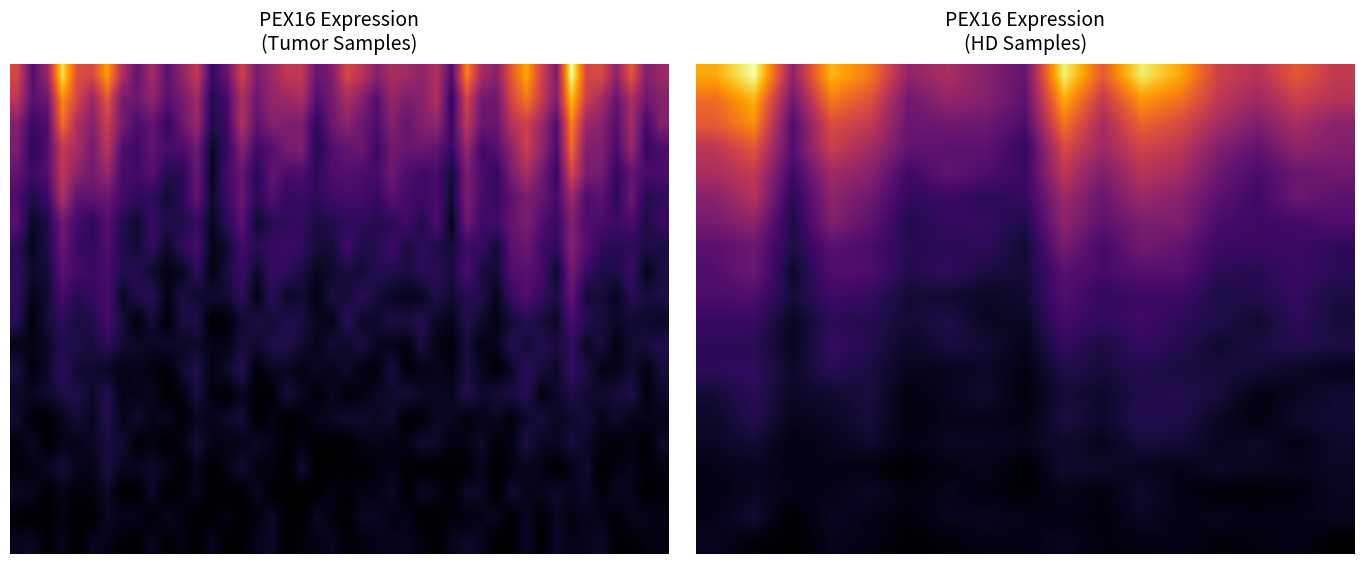

What is the greatest value displayed?

45.5